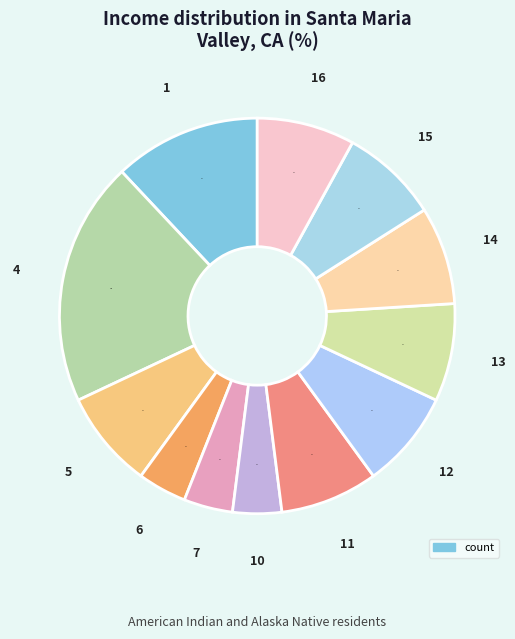

How many segments does this pie chart have?

12